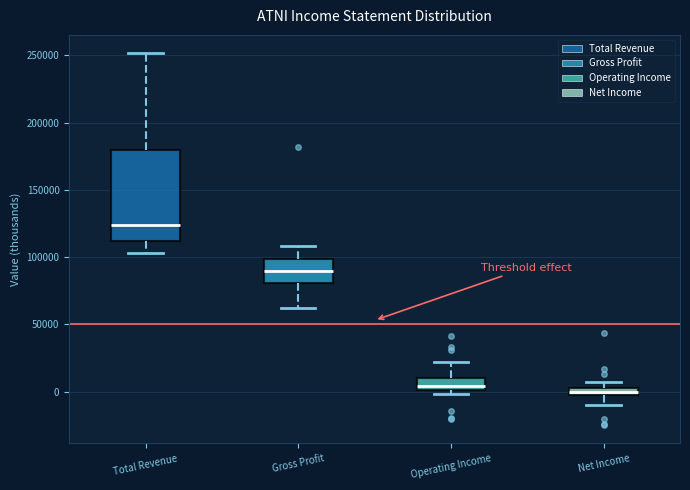

Where is the upper edge of the box for Gross Profit on the y-axis? The values are not printed on the chart, so give them approximately, as read against the axis.

100000